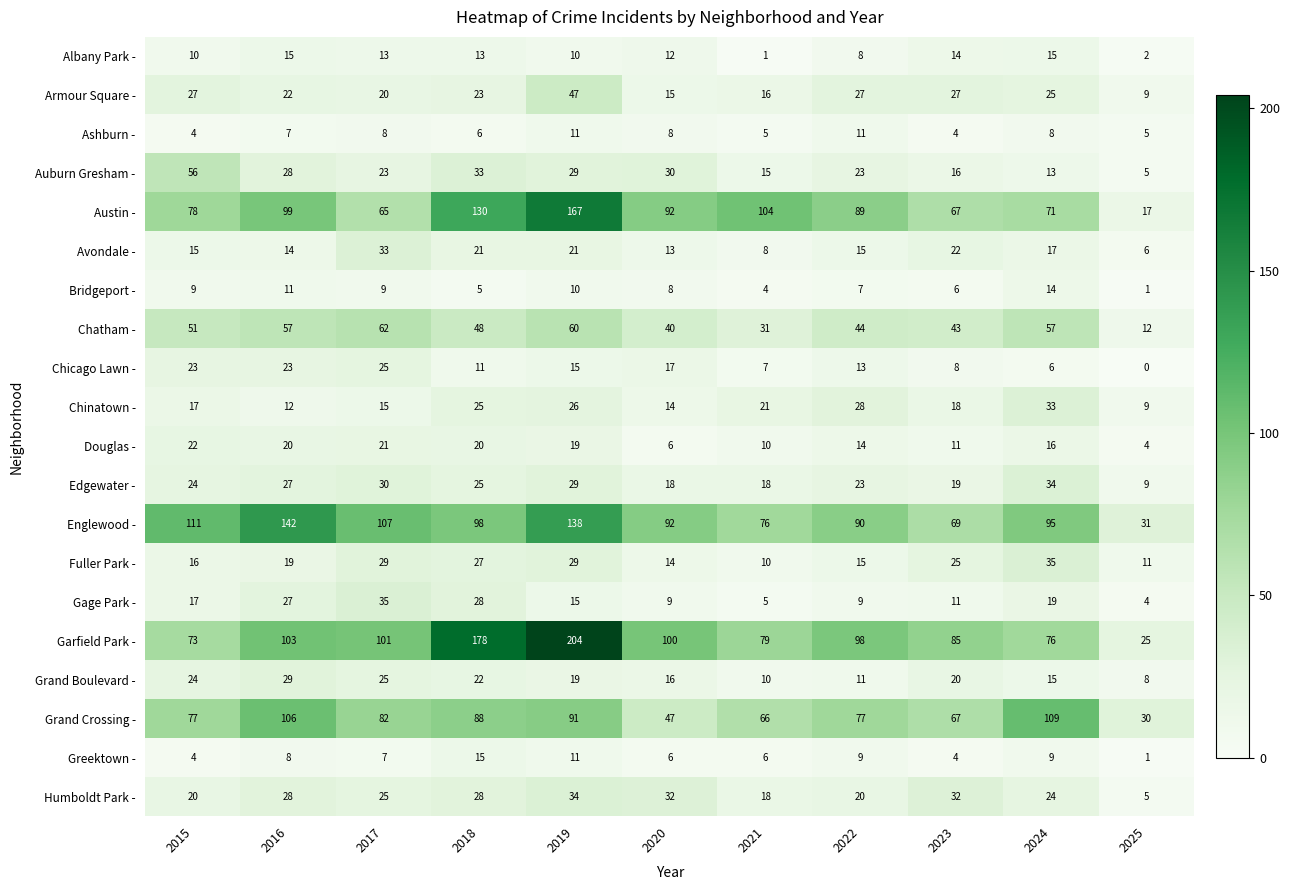

What is the difference between the maximum and minimum values in the Englewood - series?

111